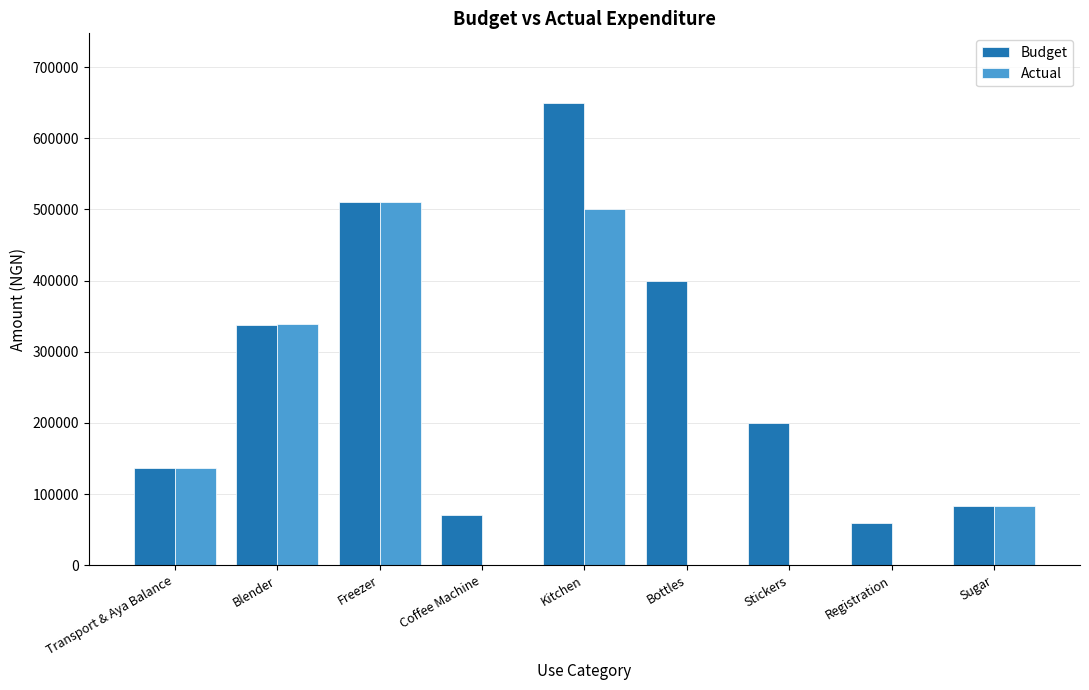

True or false: Actual has a value of 175250 at Freezer.

False